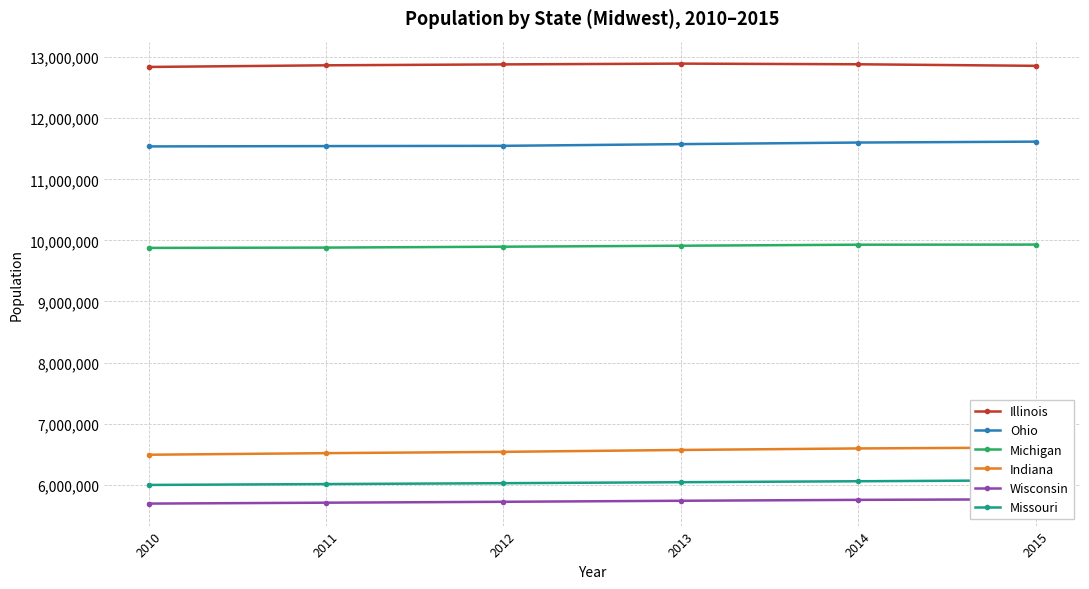

List the labels in order of Ohio value, smallest first.

2010, 2011, 2012, 2013, 2014, 2015